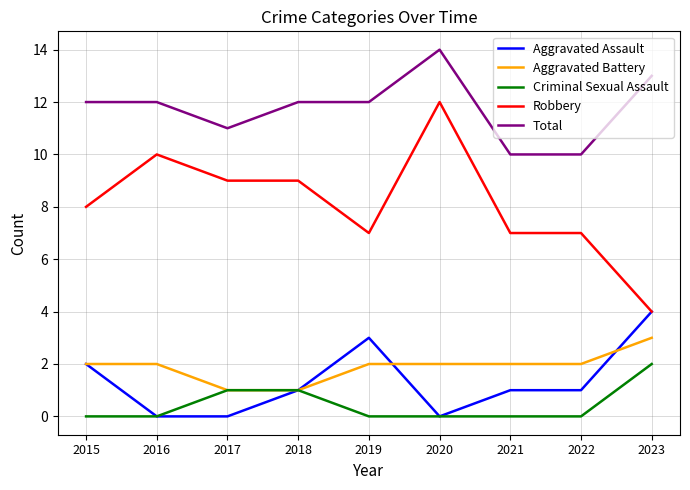

True or false: Aggravated Assault and Total intersect in this chart.

False